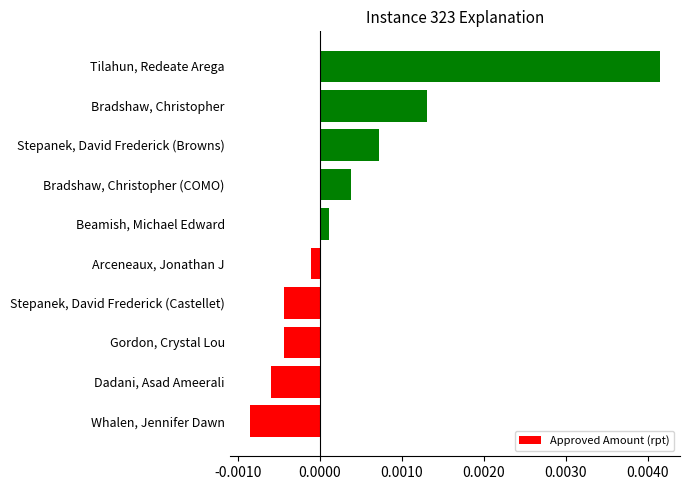

Are the bars horizontal?

Yes